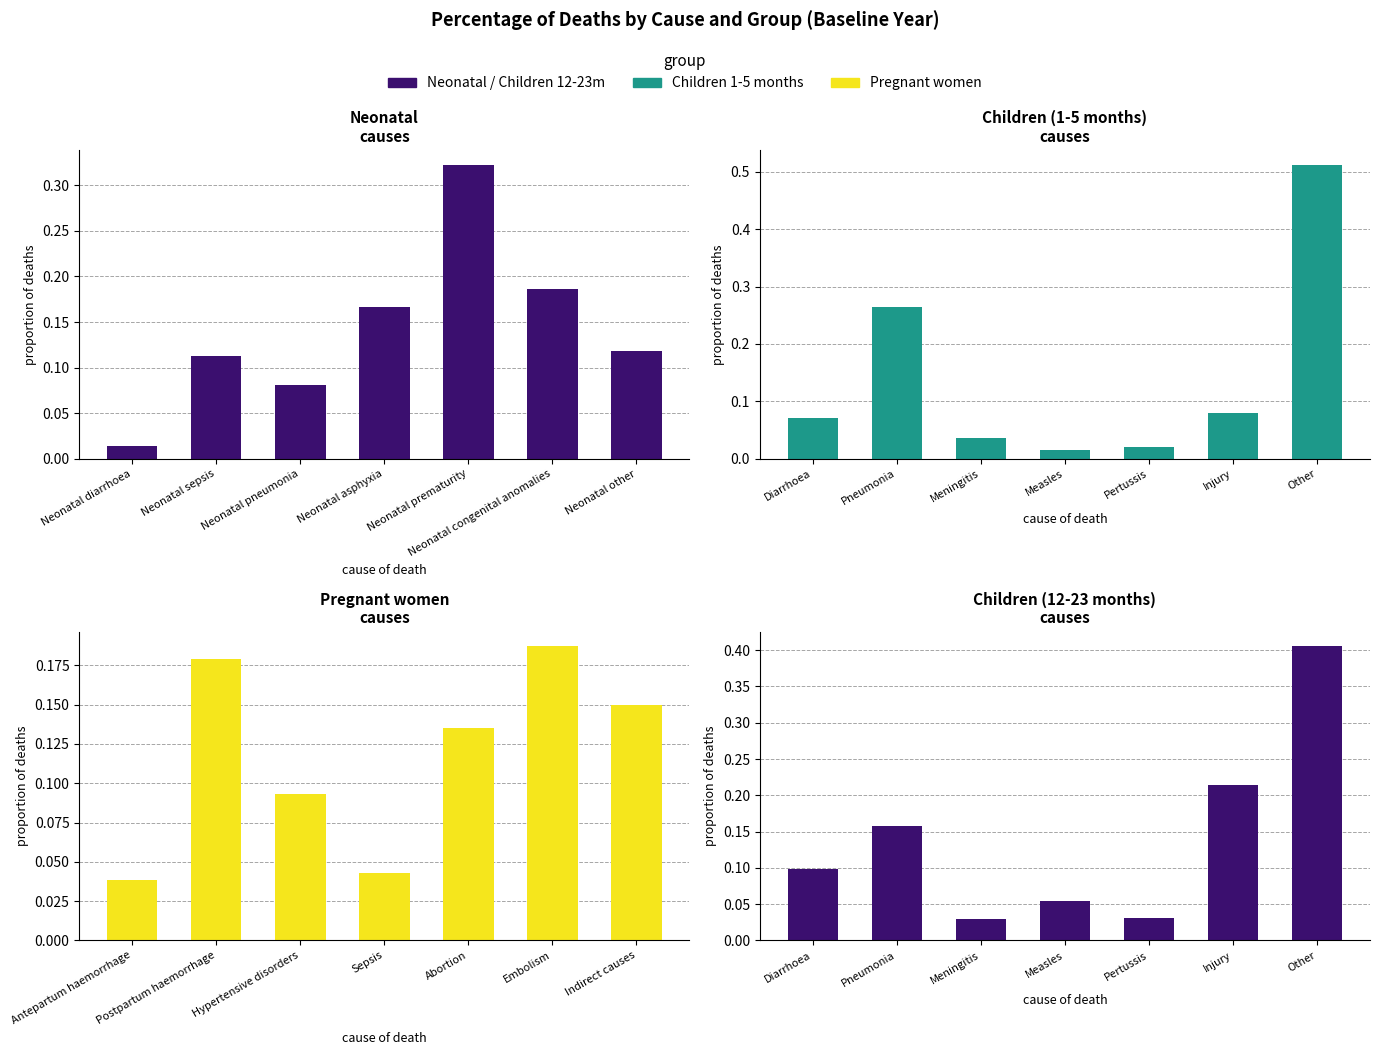

The Pregnant women
causes series shows 0.3 at Embolism. True or false?

False